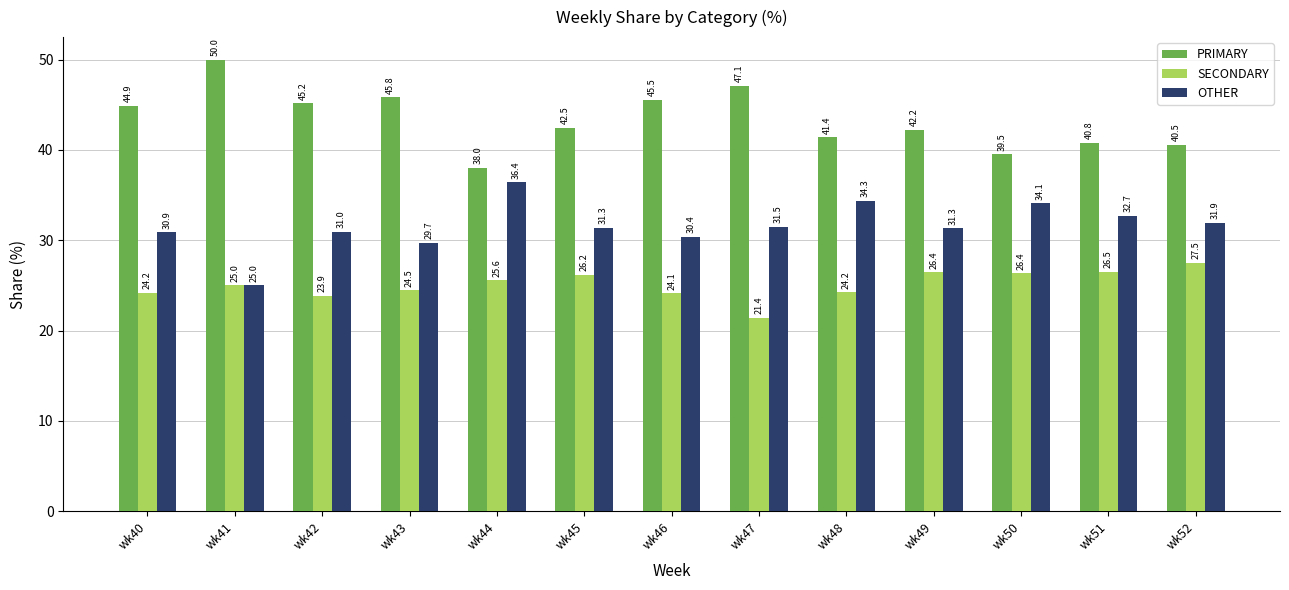

What is the value of the SECONDARY bar at the 2nd from the left?

25.0